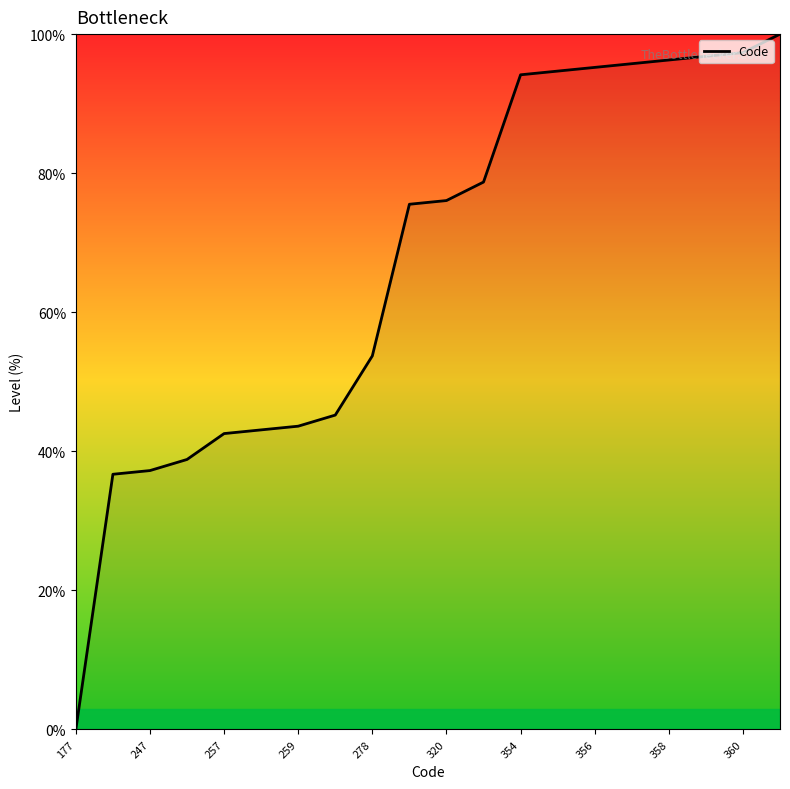

What is the greatest value displayed?

100.0